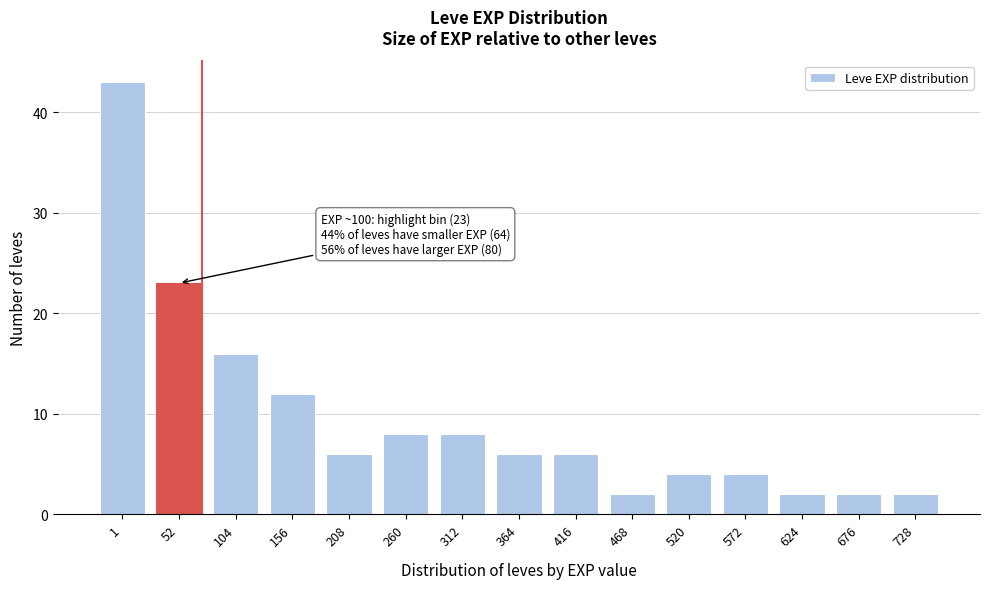

Reading left to right, transcribe all the data shown in this chart.

1=43	52=23	104=16	156=12	208=6	260=8	312=8	364=6	416=6	468=2	520=4	572=4	624=2	676=2	728=2